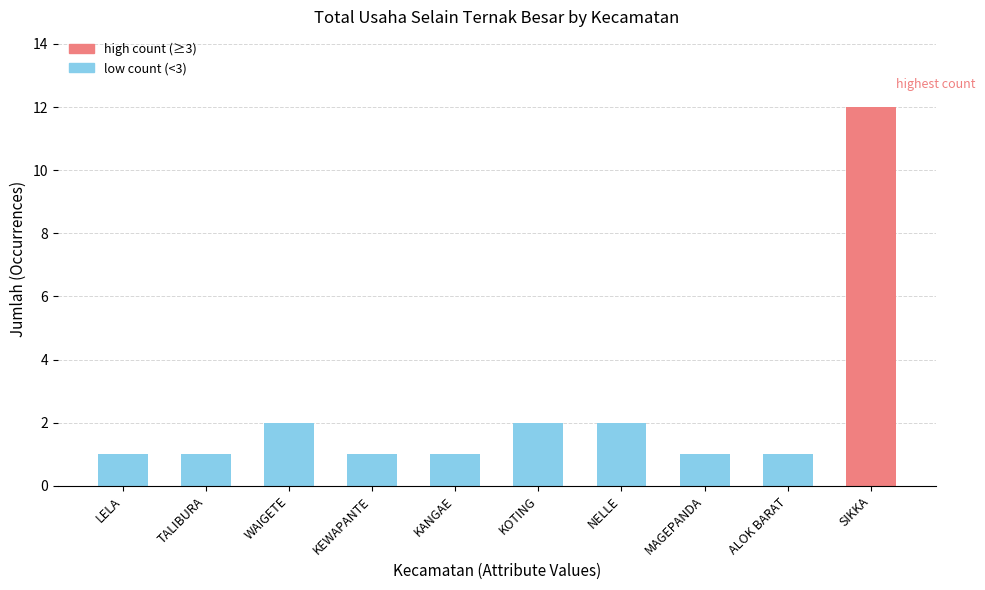

Does the chart contain any negative values?

No